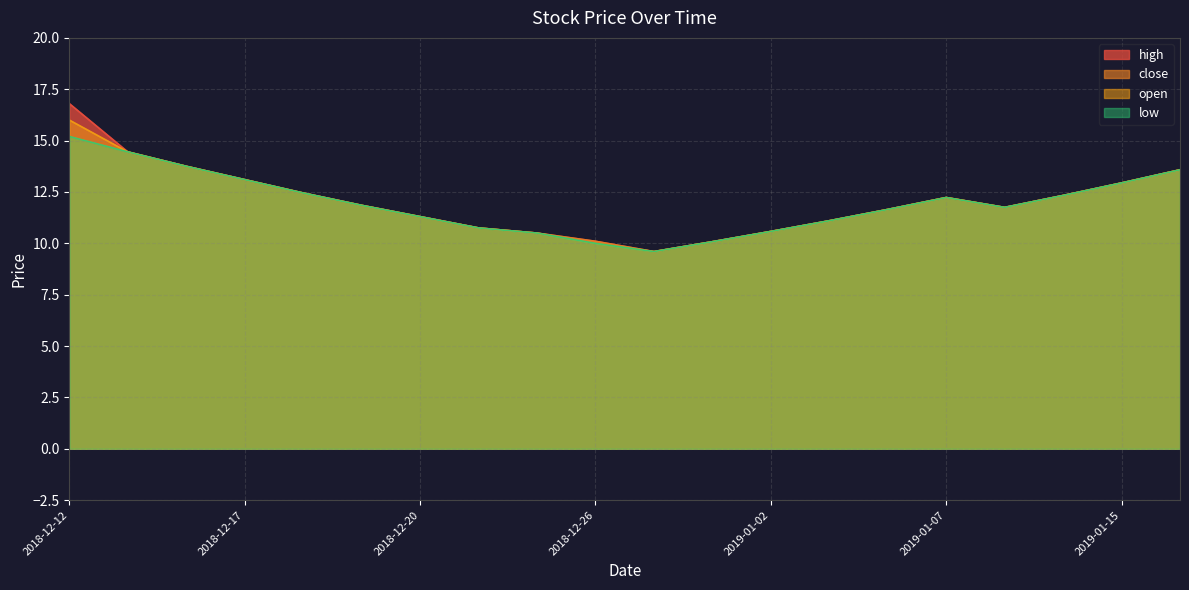

True or false: high and low cross at least once.

False